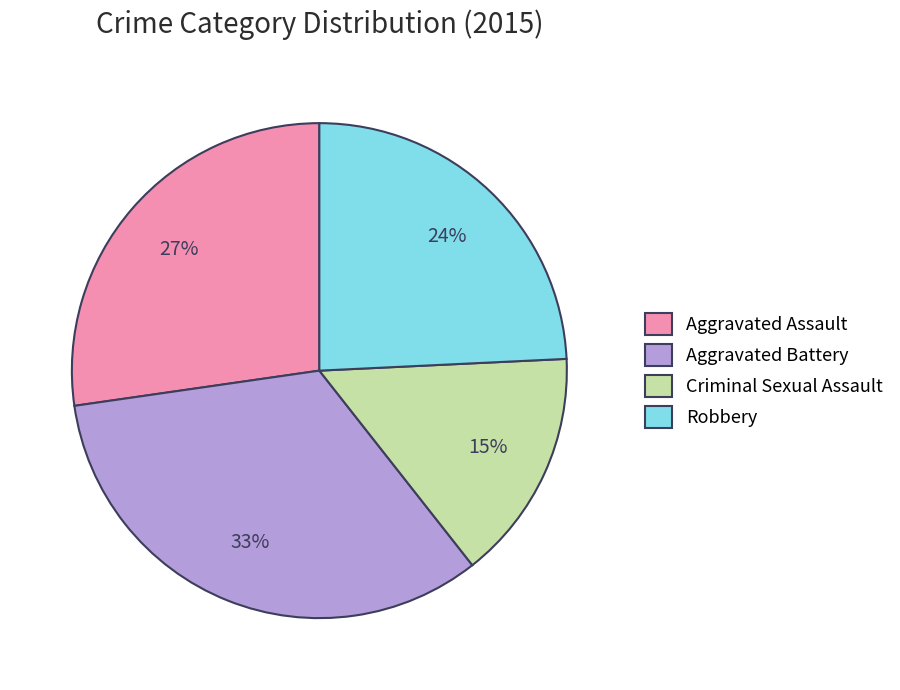

Between Aggravated Assault and Criminal Sexual Assault, which is larger?

Aggravated Assault